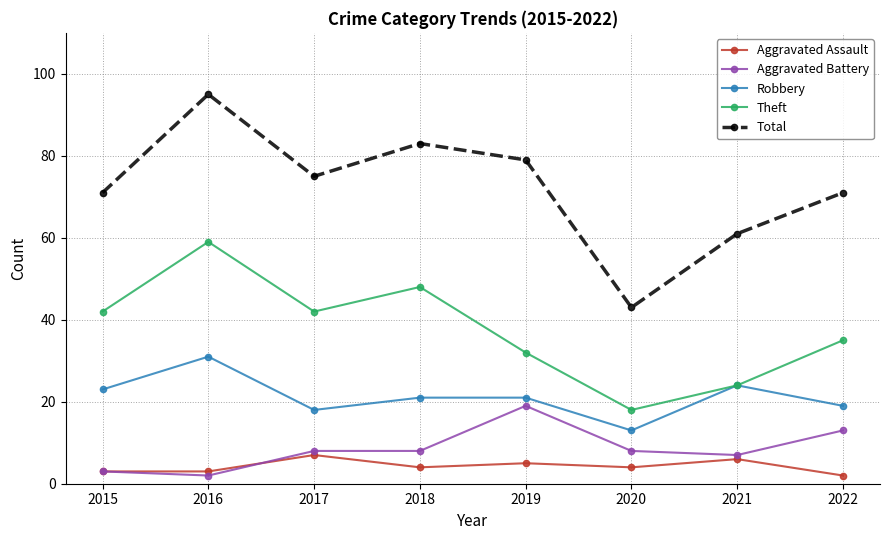

What value does the Aggravated Assault series have at 2015?

3